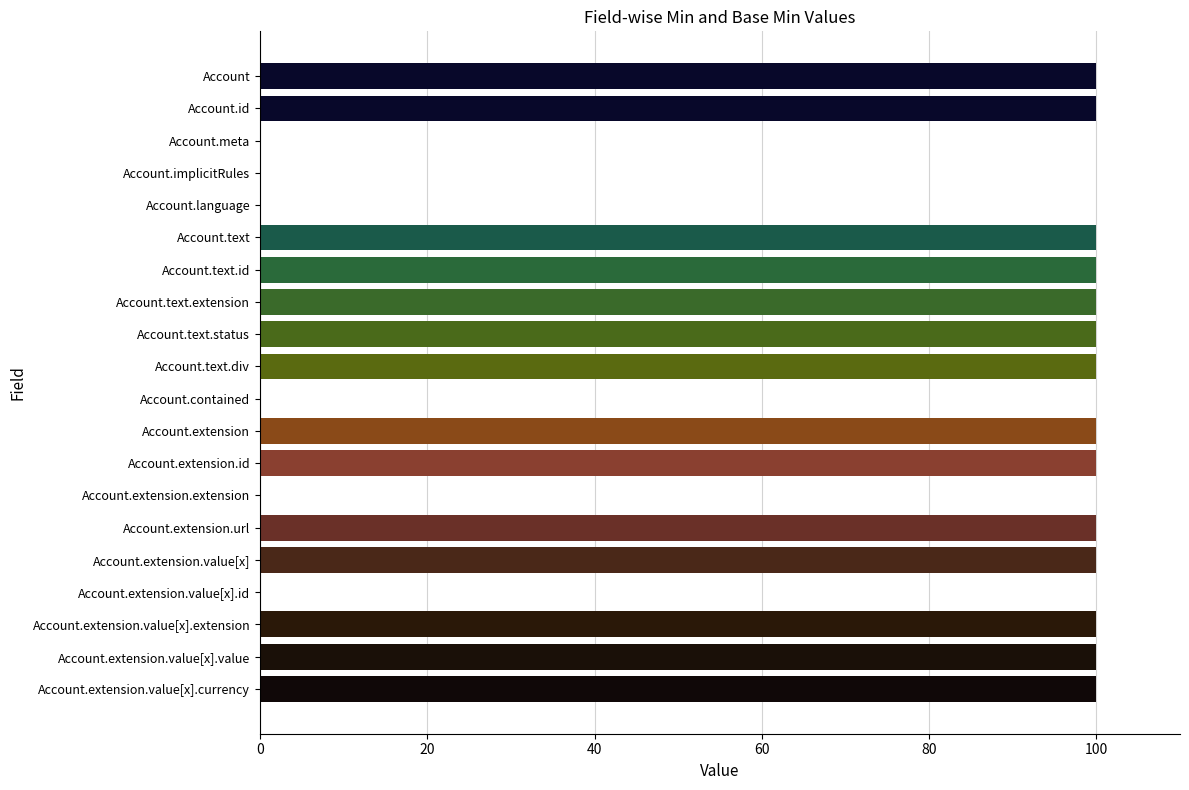

Count the number of categories in the chart.

20